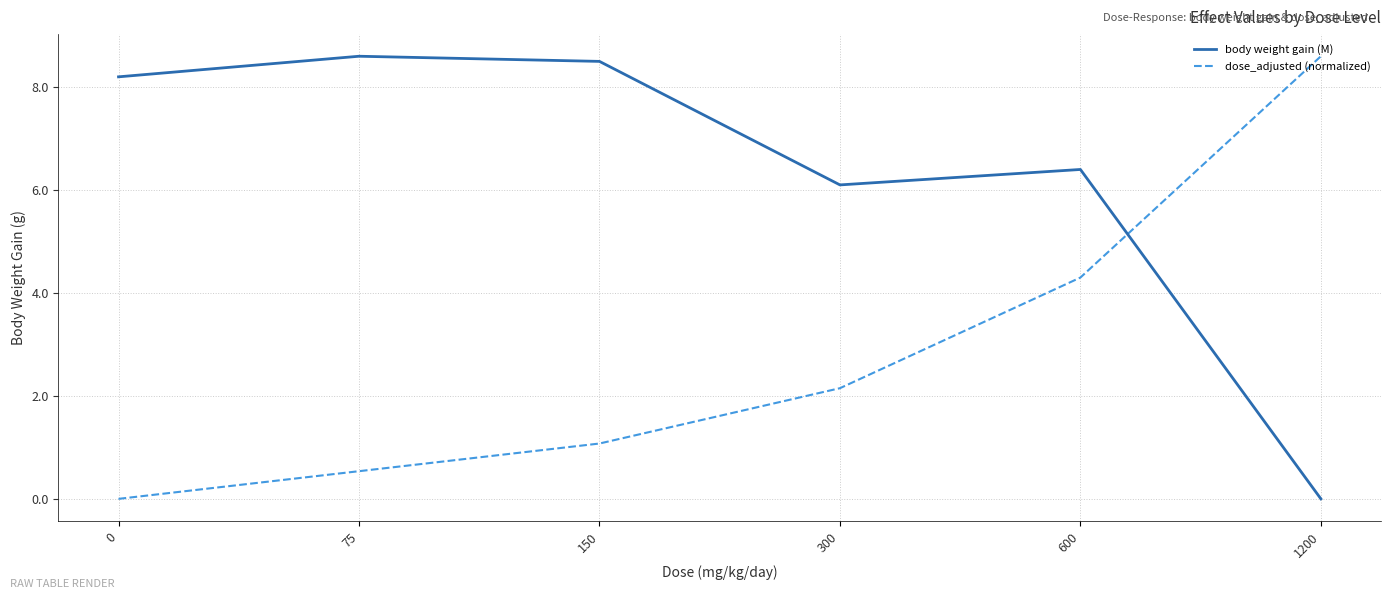

What is the difference between the highest and lowest values at 600?

2.1